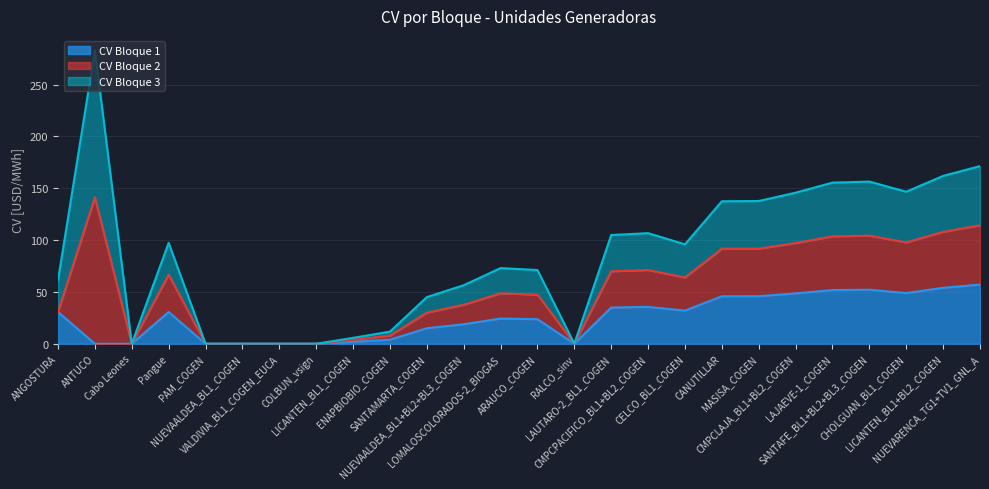

Where is CV Bloque 3 nearest to the value 70?

NUEVARENCA_TG1+TV1_GNL_A